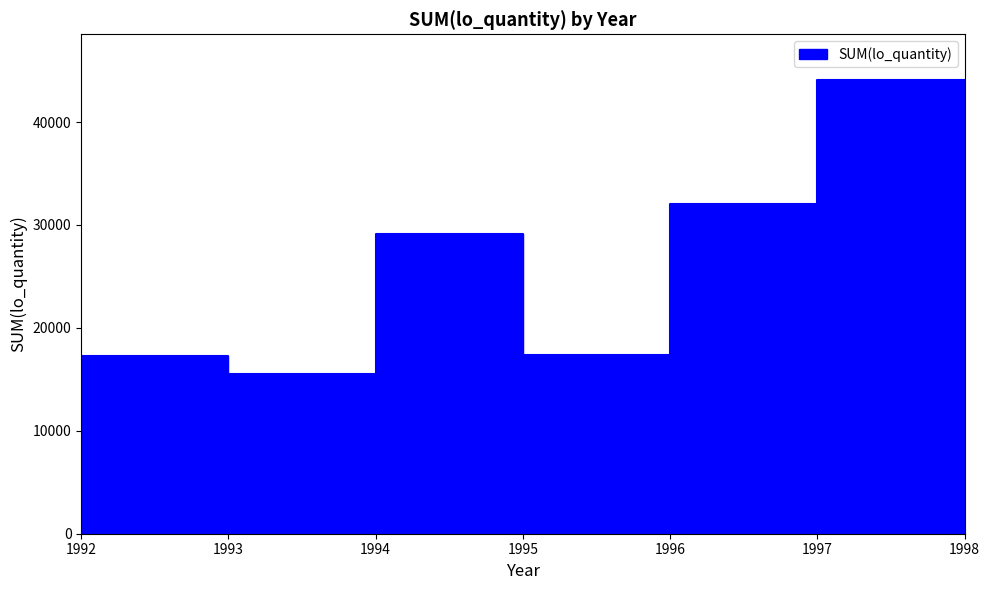

Is it true that the value at 1998 is 434.2?

True